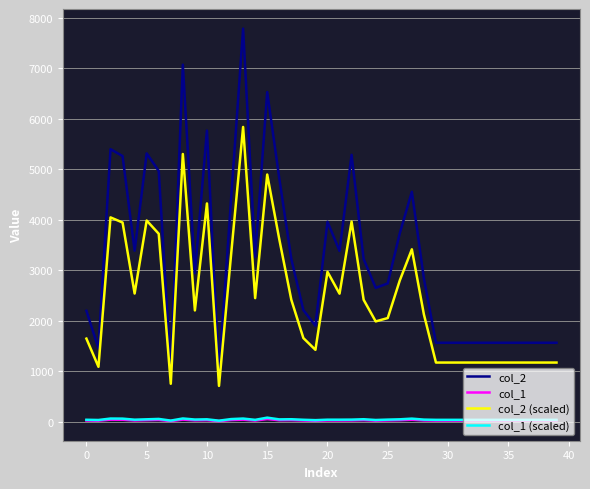

True or false: col_2 and col_1 (scaled) intersect in this chart.

False